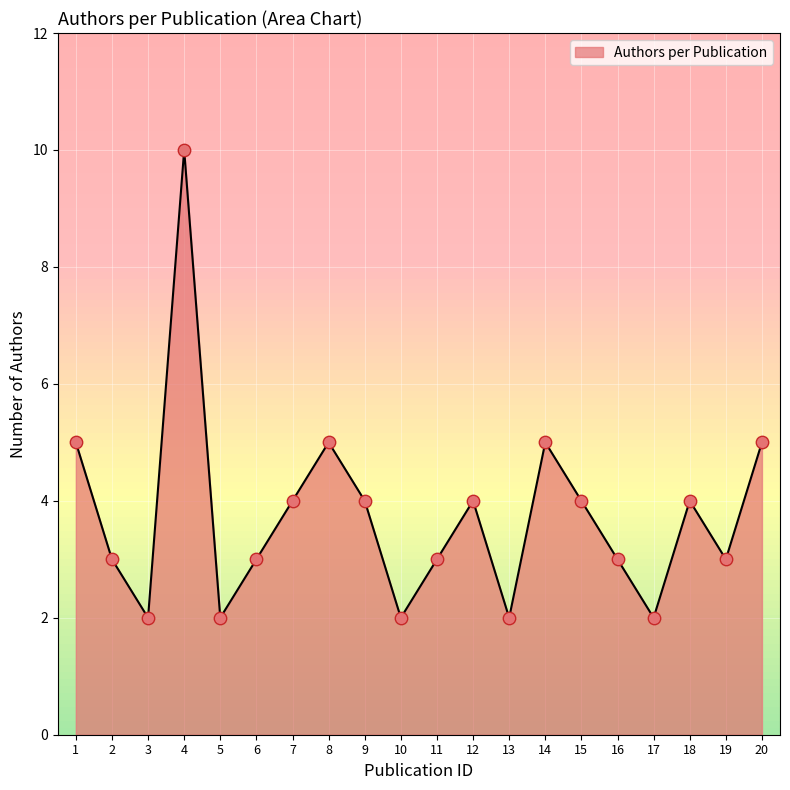

Which has a higher value, 8 or 18?

8